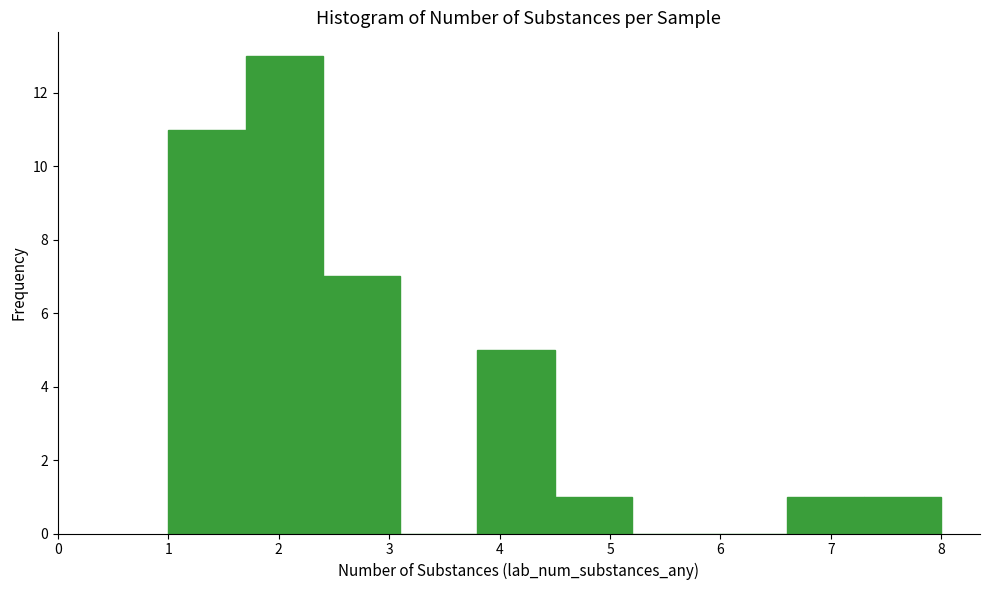

What is the height of the bar covering 1.0 to 1.7 on the x-axis? The values are not printed on the chart, so give them approximately, as read against the axis.

11